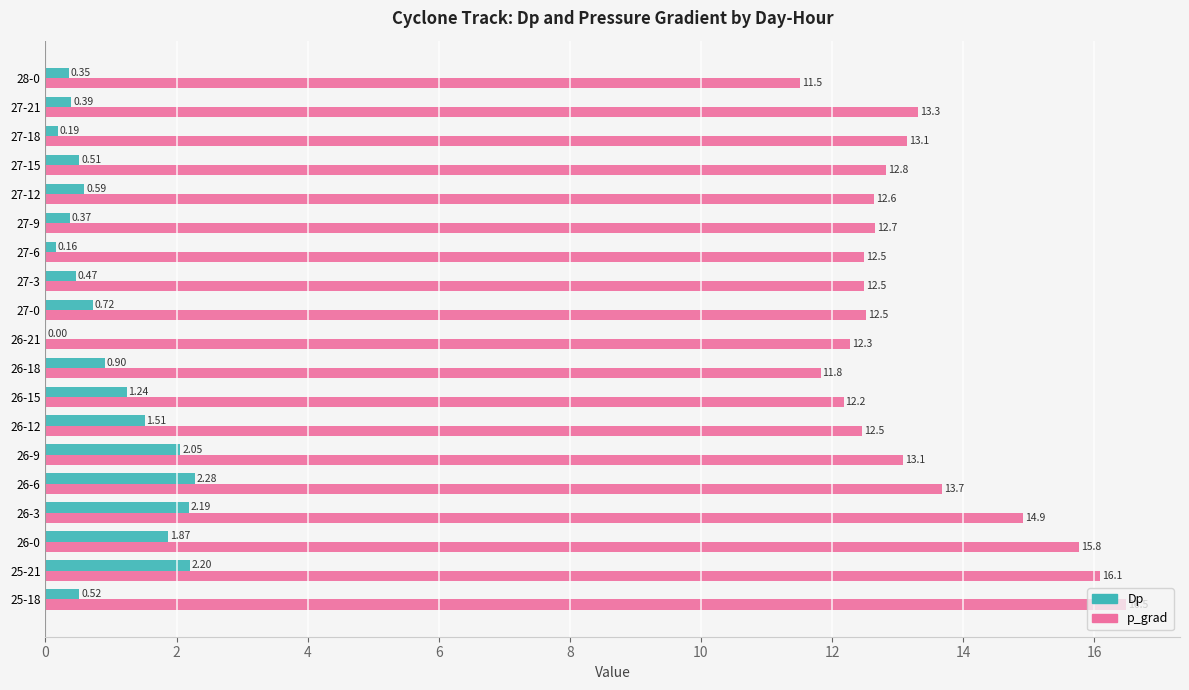

What is the sum of the p_grad values at 27-6 and 27-3?

25.0